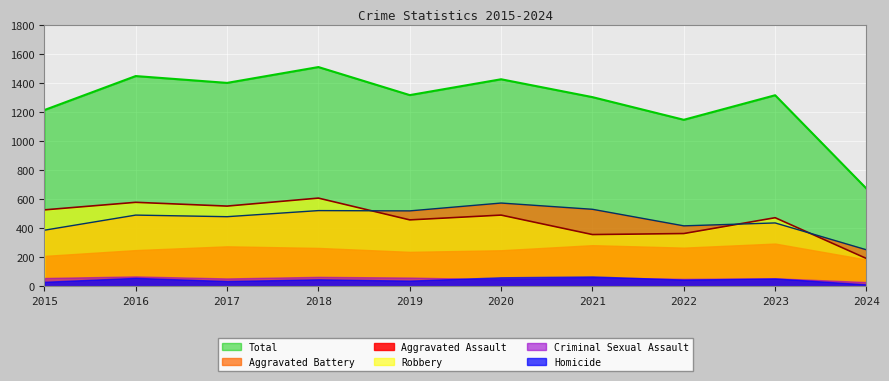

How many lines are shown in the chart?

6